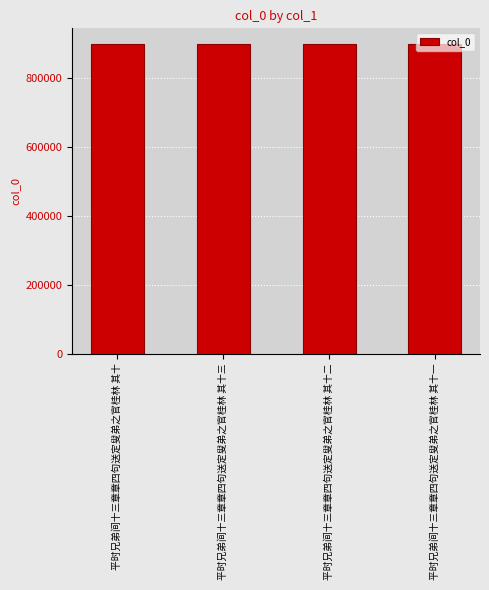

What position from the left is 平时兄弟间十三章章四句送定叟弟之官桂林 其十三?

2